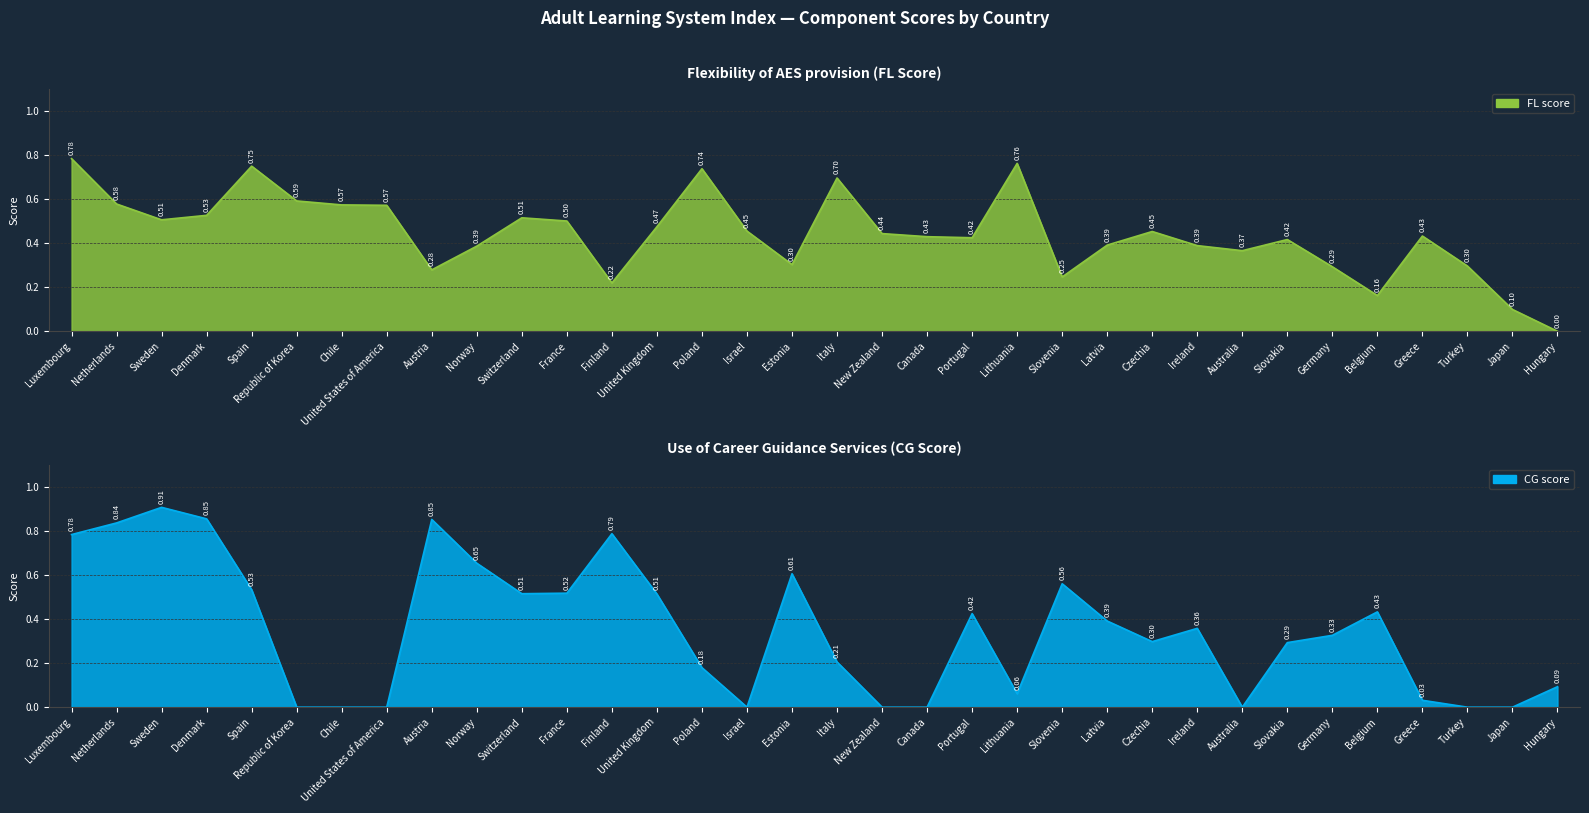

How many FL values are between 0 and 1?

34